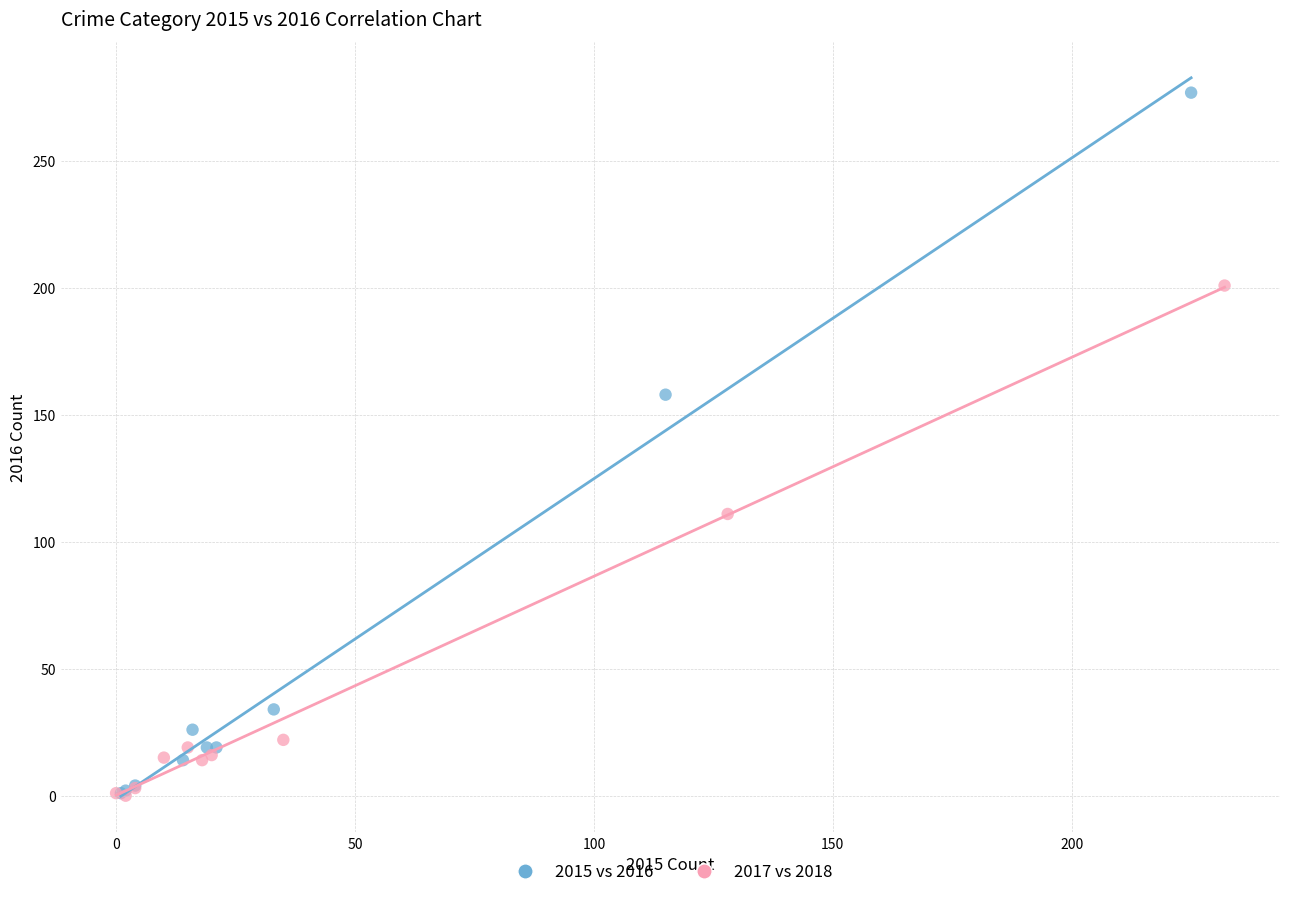

Which series contains the highest Y value?

2015 vs 2016